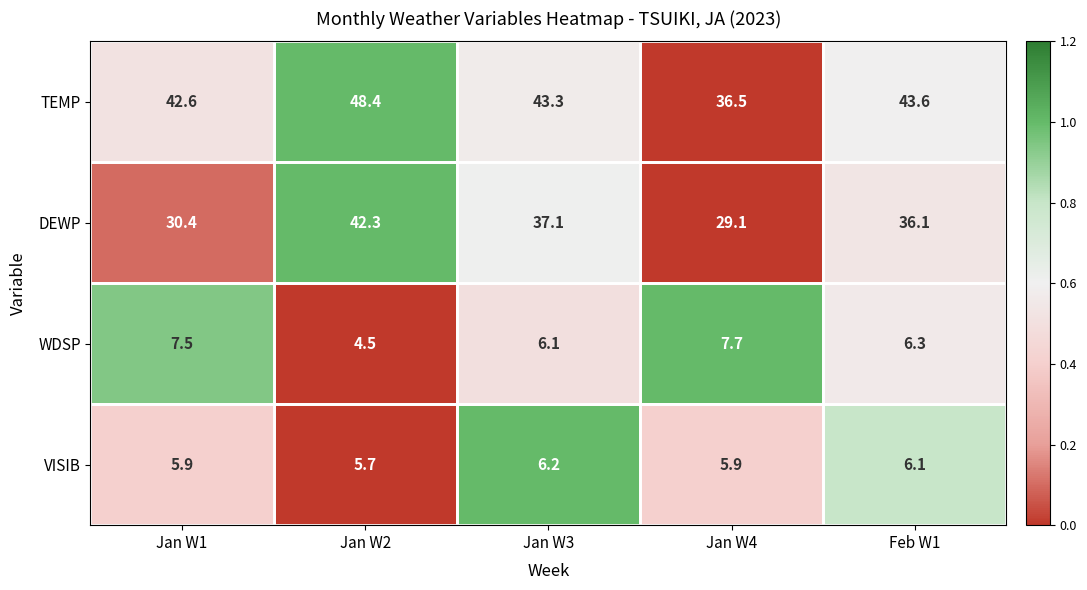

Which label corresponds to the smallest value in the chart?

Jan W2